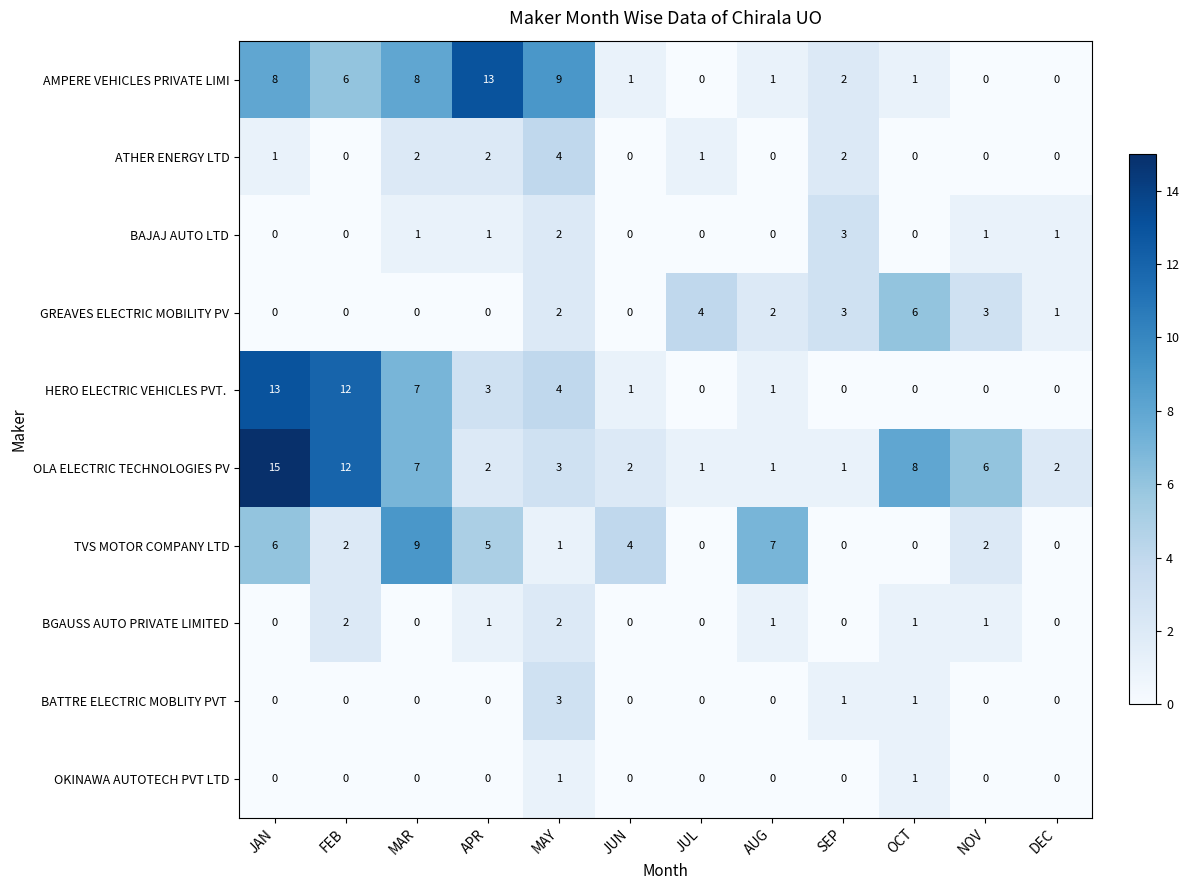

True or false: BGAUSS AUTO PRIVATE LIMITED has a value of 1 at JUN.

False